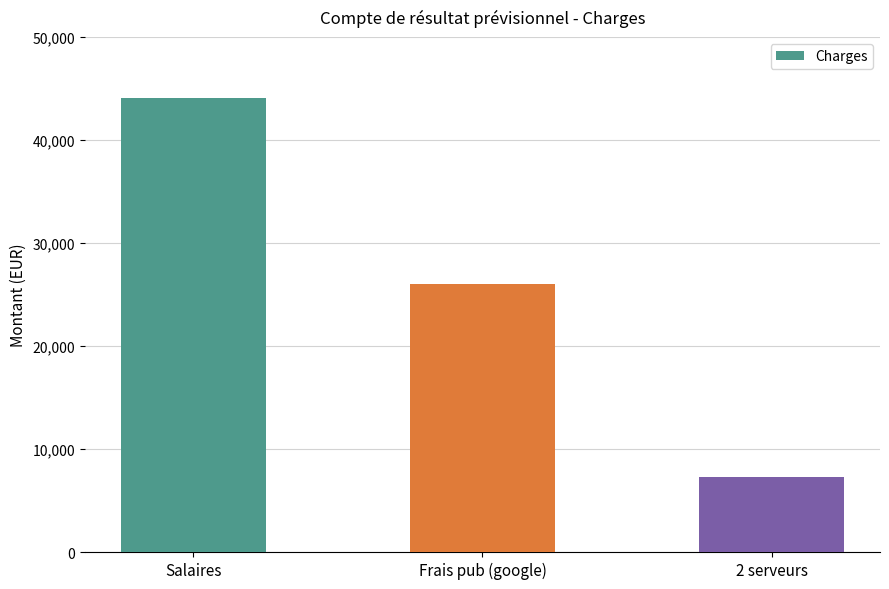

True or false: the data shows 3423.9 at 2 serveurs.

False